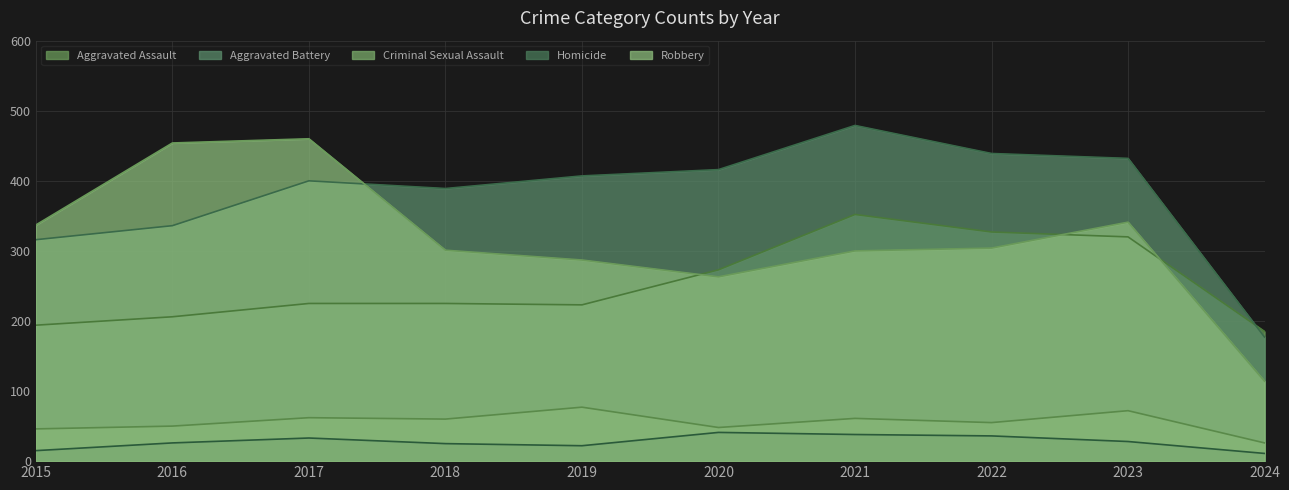

What are all the series names shown in the legend?

Aggravated Assault, Aggravated Battery, Criminal Sexual Assault, Homicide, Robbery